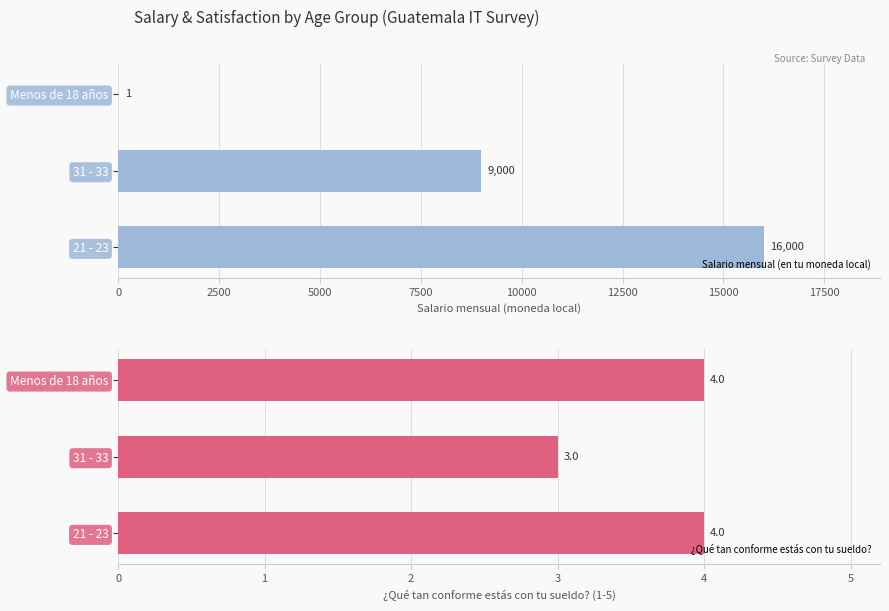

Reading left to right, transcribe all the data shown in this chart.

Salario mensual (en tu moneda local): 16000	9000	1
¿Qué tan conforme estás con tu sueldo?: 4	3	4